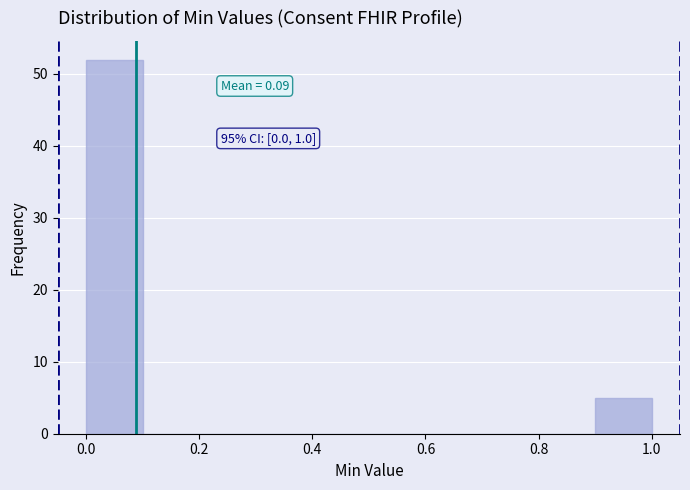

Which range on the x-axis has the tallest bar?

0.0 to 0.1